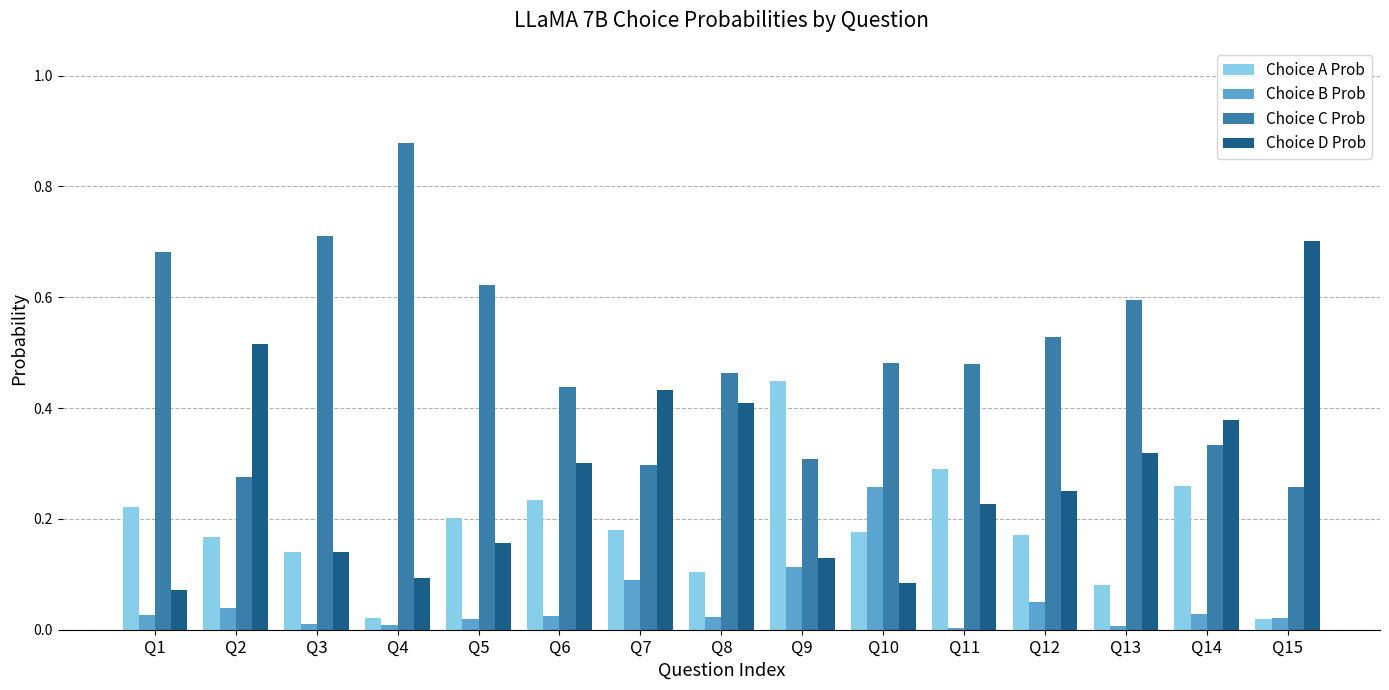

Are the bars horizontal?

No